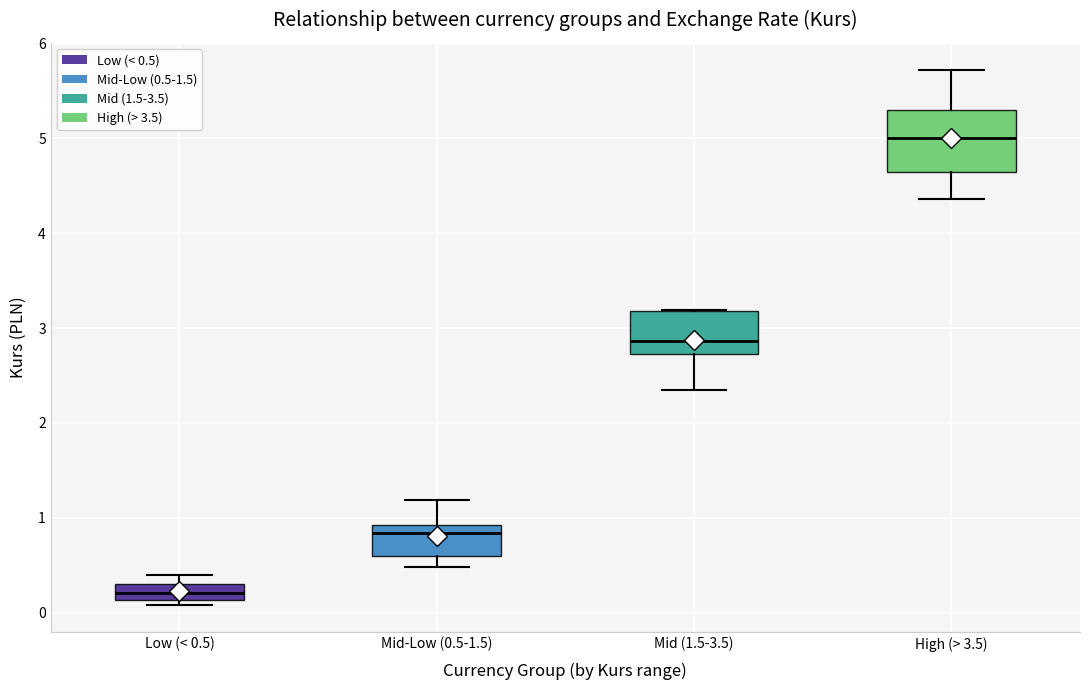

Comparing the boxes themselves (not the whiskers), which one is the tallest?

High (> 3.5)